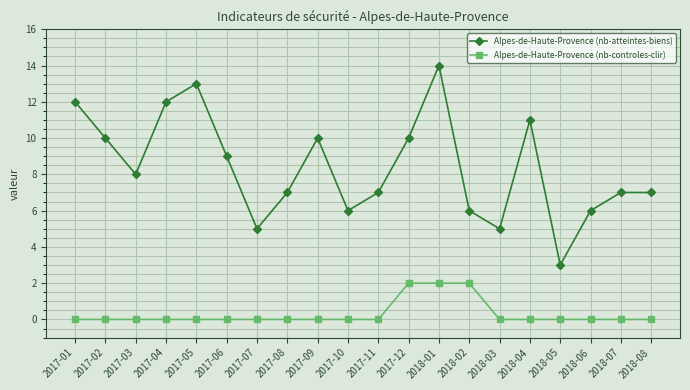

Between 2017-07 and 2018-02, which series saw the biggest shift?

Alpes-de-Haute-Provence (nb-controles-clir)